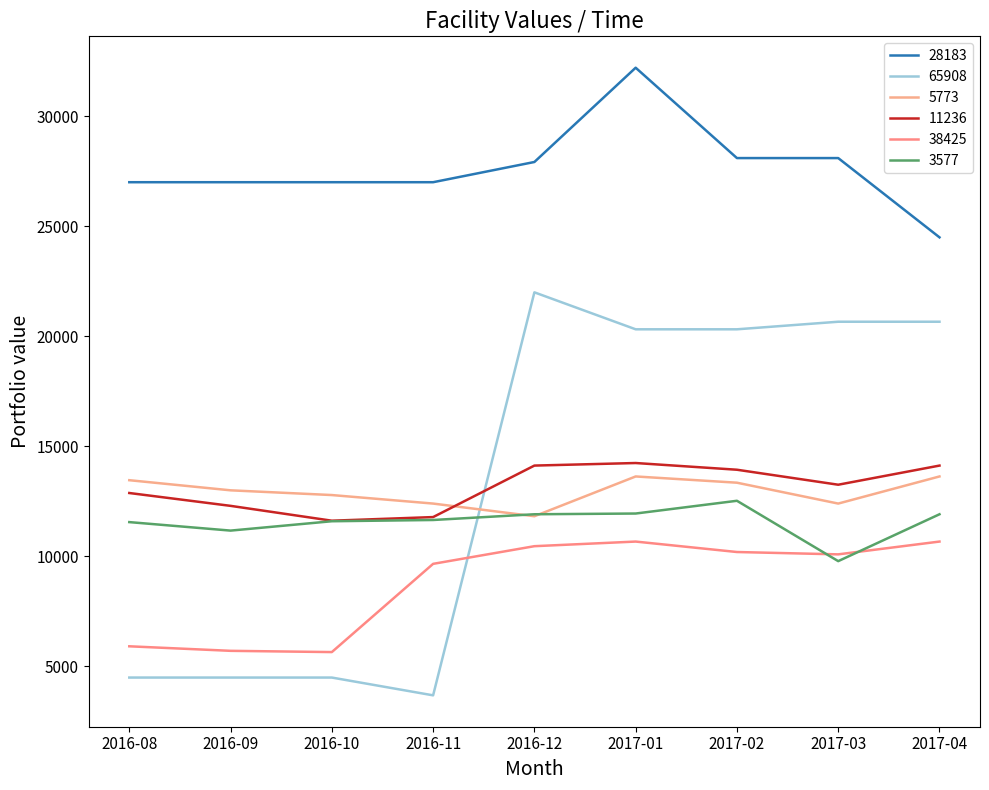

Which series ends up on top after the final intersection of 3577 and 65908?

65908